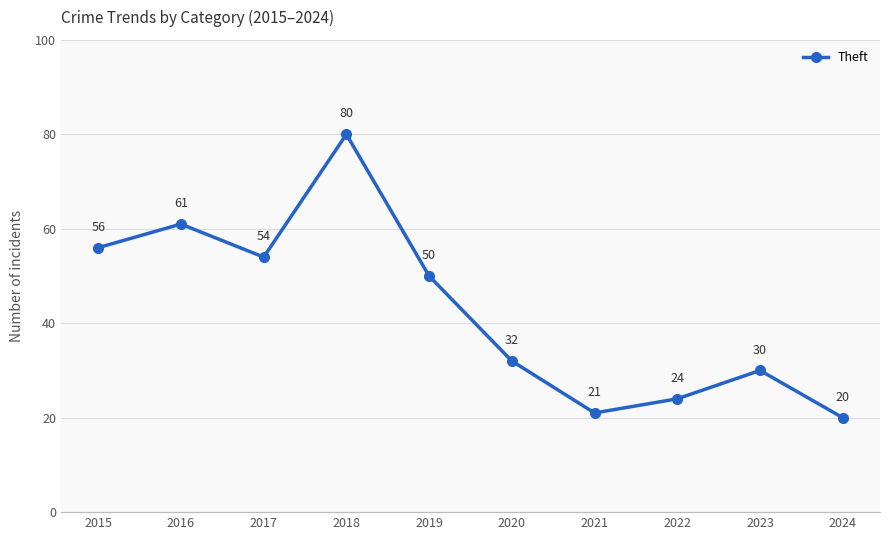

True or false: the data shows 29 at 2021.

False